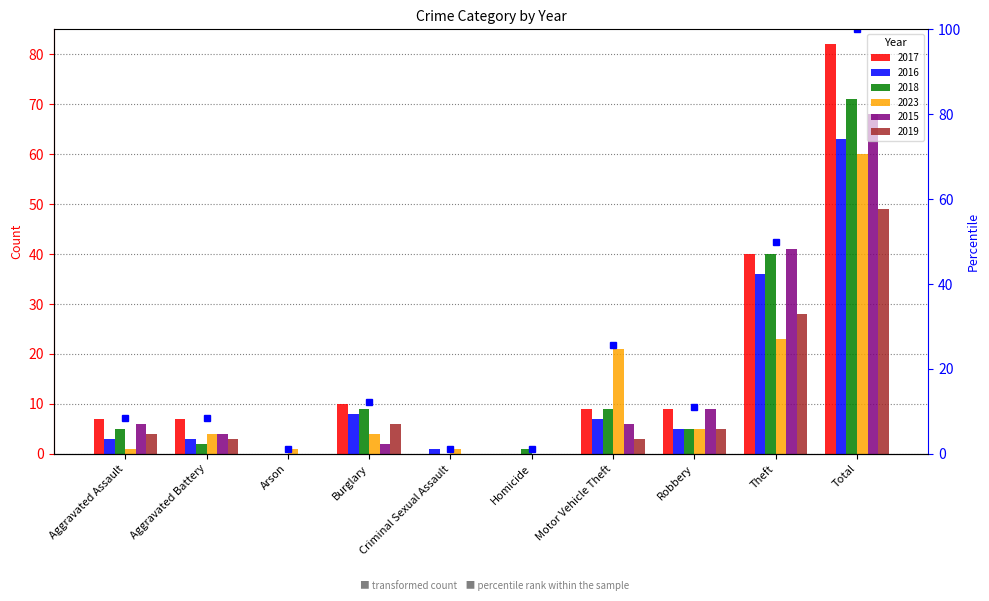

Reading left to right, list all the values displayed in this chart.

2017: Aggravated Assault=7	Aggravated Battery=7	Arson=0	Burglary=10	Criminal Sexual Assault=0	Homicide=0	Motor Vehicle Theft=9	Robbery=9	Theft=40	Total=82
2016: Aggravated Assault=3	Aggravated Battery=3	Arson=0	Burglary=8	Criminal Sexual Assault=1	Homicide=0	Motor Vehicle Theft=7	Robbery=5	Theft=36	Total=63
2018: Aggravated Assault=5	Aggravated Battery=2	Arson=0	Burglary=9	Criminal Sexual Assault=0	Homicide=1	Motor Vehicle Theft=9	Robbery=5	Theft=40	Total=71
2023: Aggravated Assault=1	Aggravated Battery=4	Arson=1	Burglary=4	Criminal Sexual Assault=1	Homicide=0	Motor Vehicle Theft=21	Robbery=5	Theft=23	Total=60
2015: Aggravated Assault=6	Aggravated Battery=4	Arson=0	Burglary=2	Criminal Sexual Assault=0	Homicide=0	Motor Vehicle Theft=6	Robbery=9	Theft=41	Total=68
2019: Aggravated Assault=4	Aggravated Battery=3	Arson=0	Burglary=6	Criminal Sexual Assault=0	Homicide=0	Motor Vehicle Theft=3	Robbery=5	Theft=28	Total=49